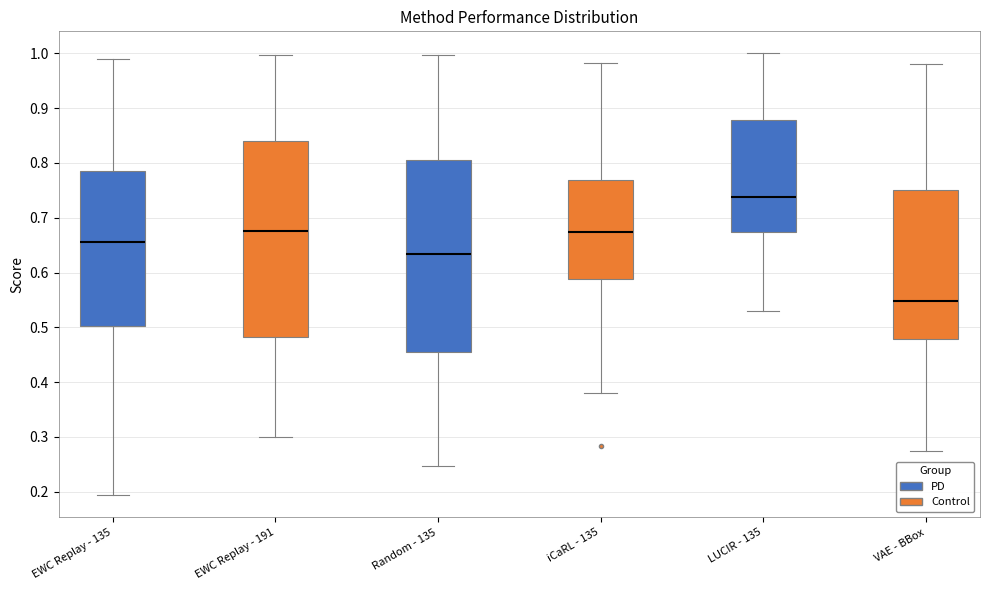

Which box has the highest median line?

LUCIR - 135